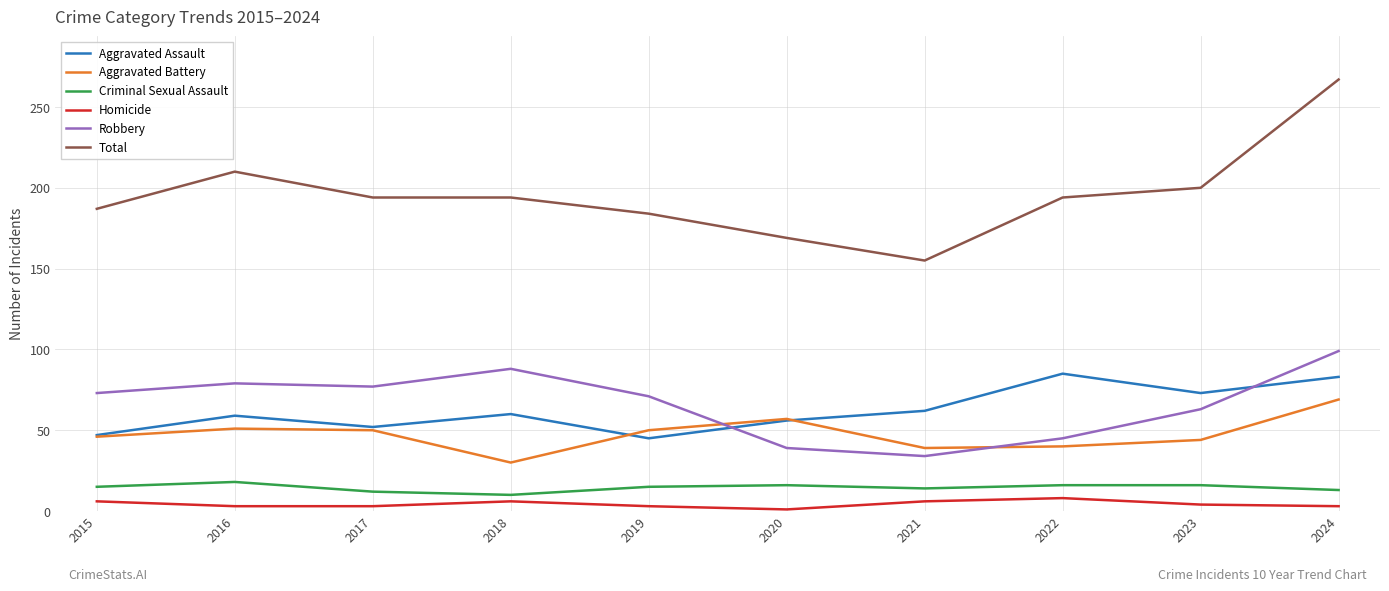

What is the total value across all series at 2021?

310